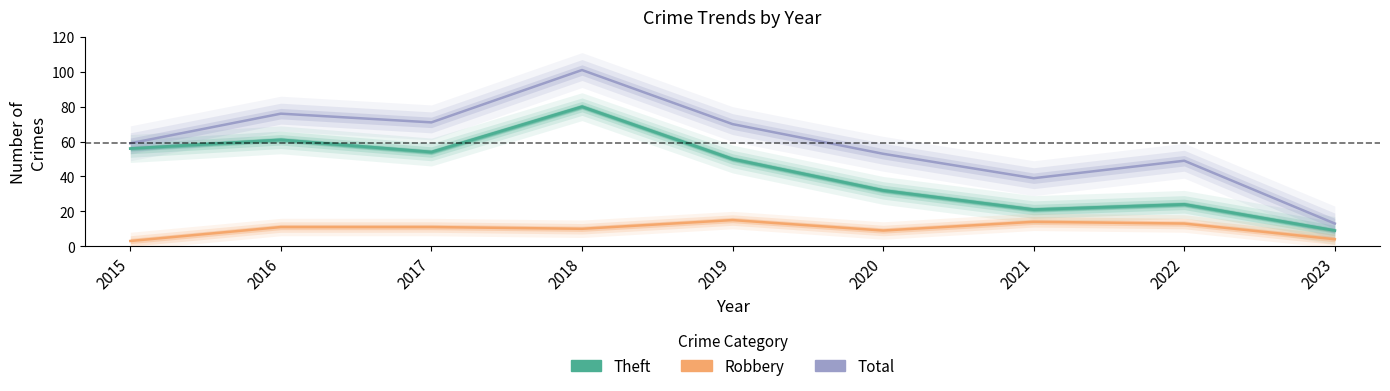

Where does the Theft series first go above 50?

2015